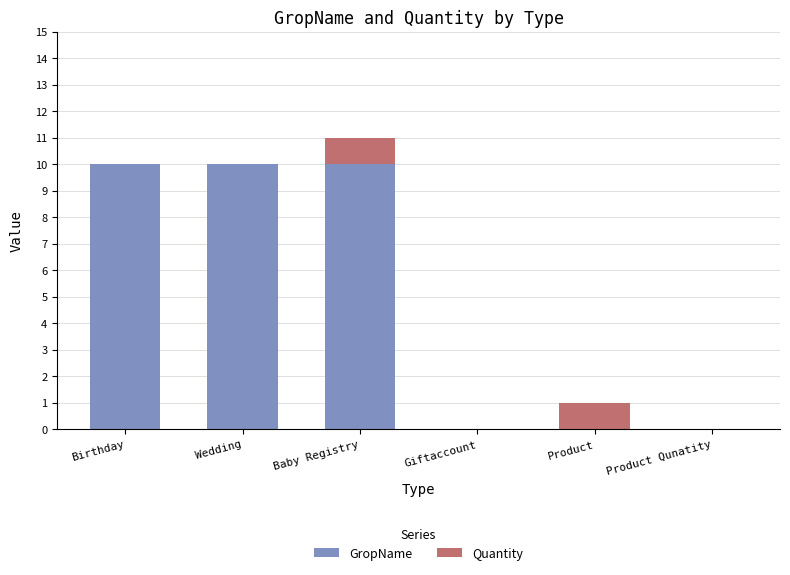

What is the total value across all series at Birthday?

10